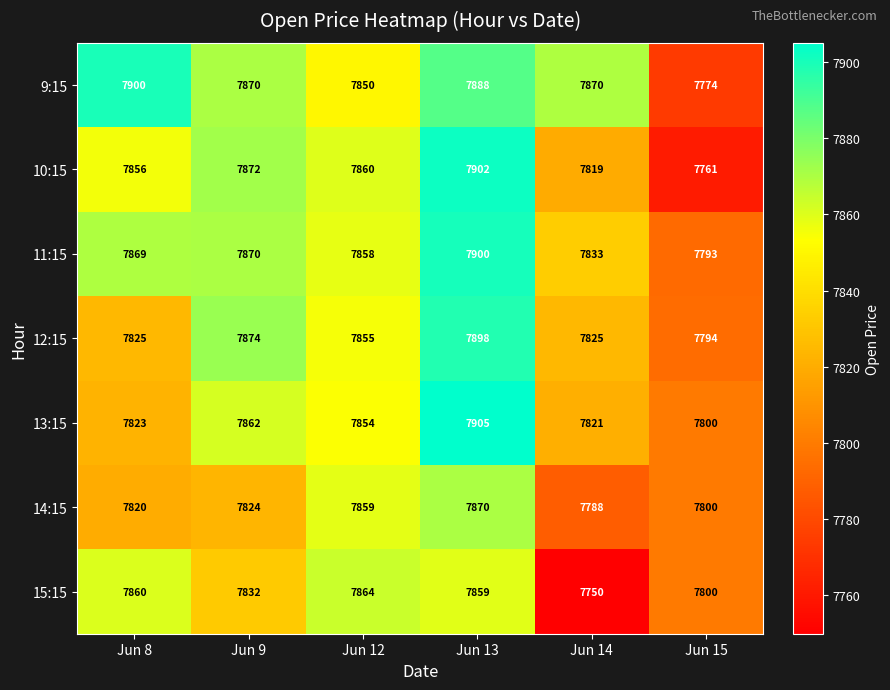

Is it true that 11:15 equals 3128 at Jun 14?

False